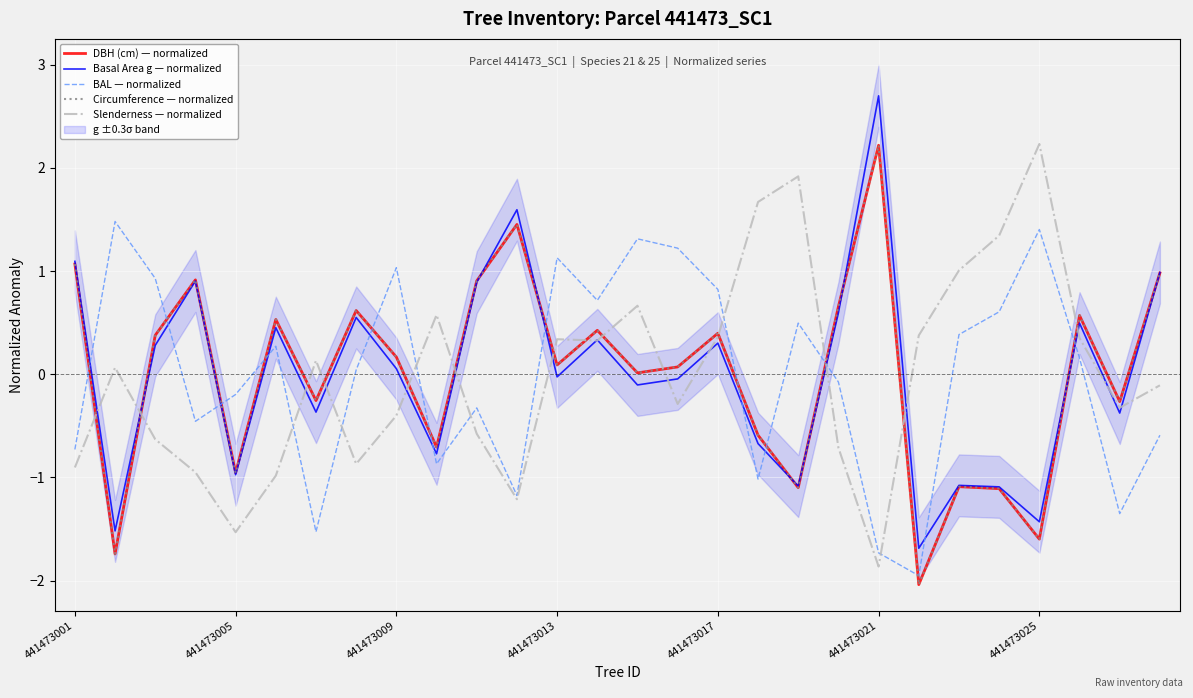

At 26, list the series in order from largest to smallest.

DBH (cm) — normalized, Circumference — normalized, Slenderness — normalized, Basal Area g — normalized, BAL — normalized